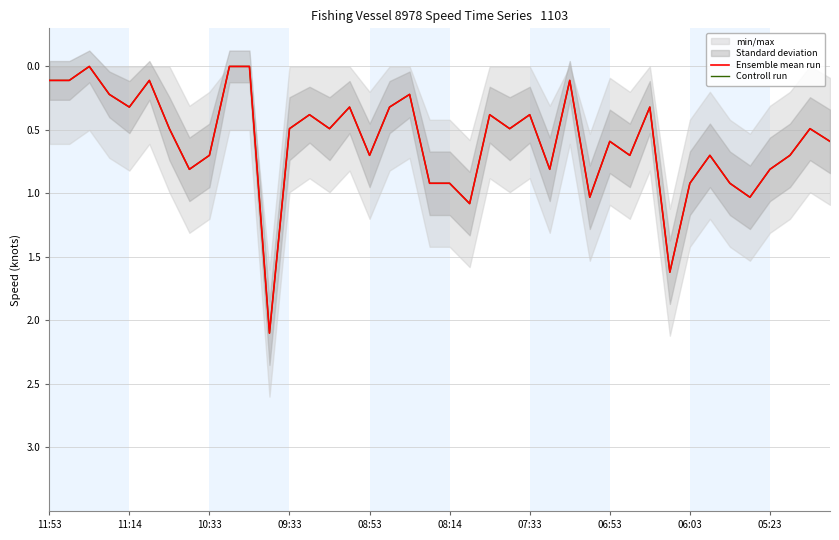

How many interior local valleys does the Ensemble mean run series have?

12